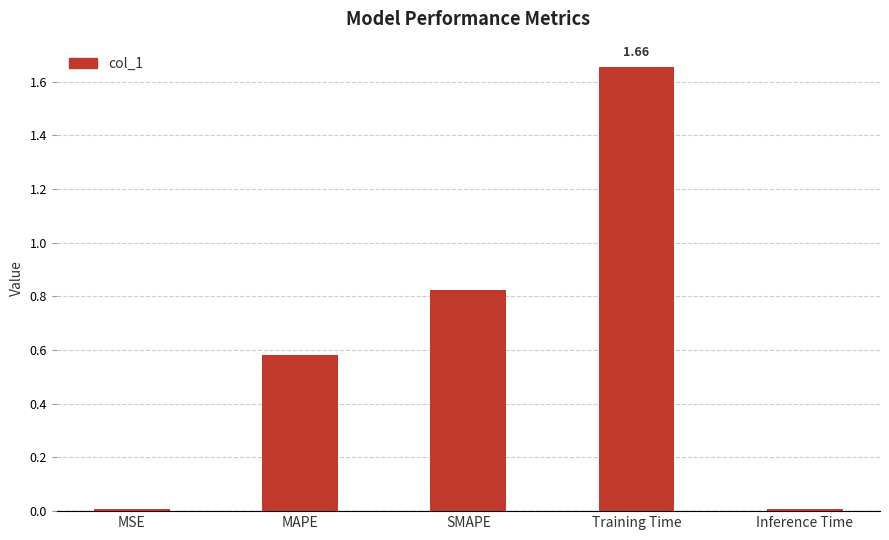

The value at MAPE is 0.2. True or false?

False